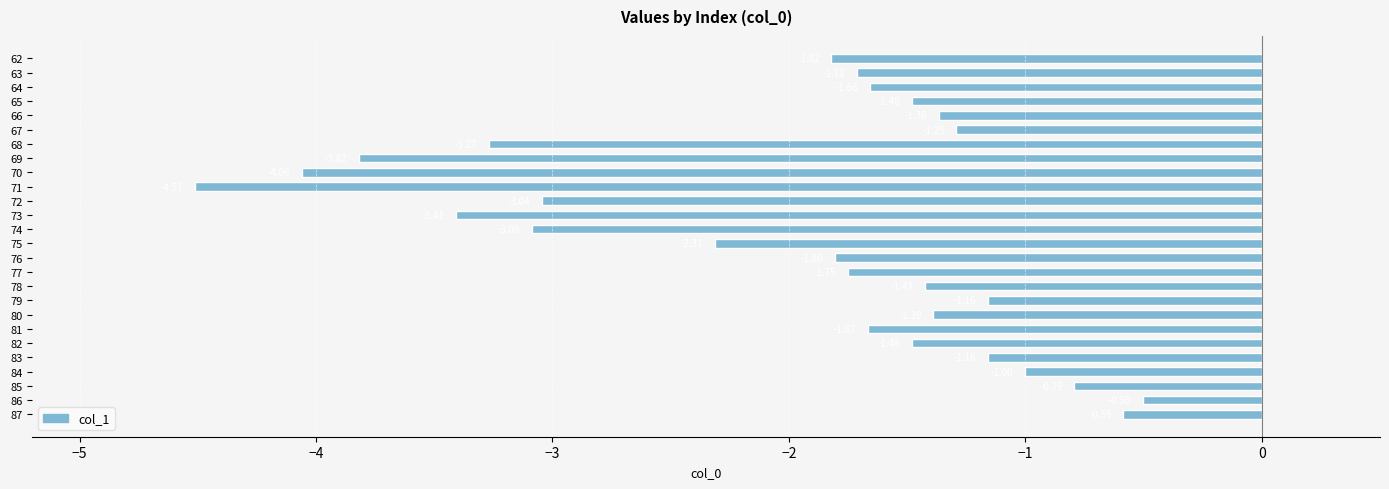

What is the change in value from 70 to 79?

+2.9